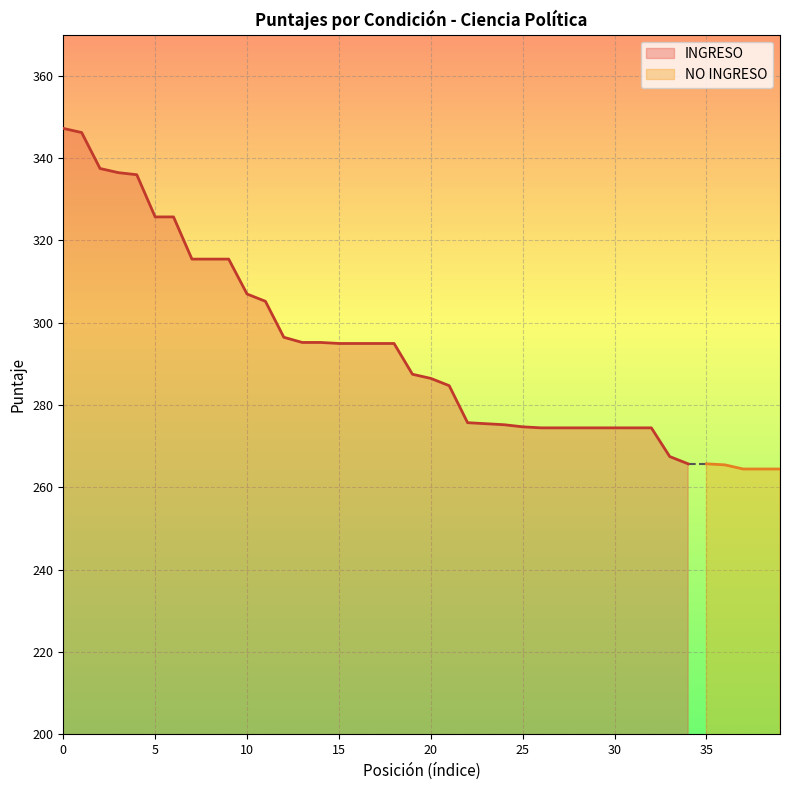

True or false: INGRESO and NO INGRESO cross at least once.

False